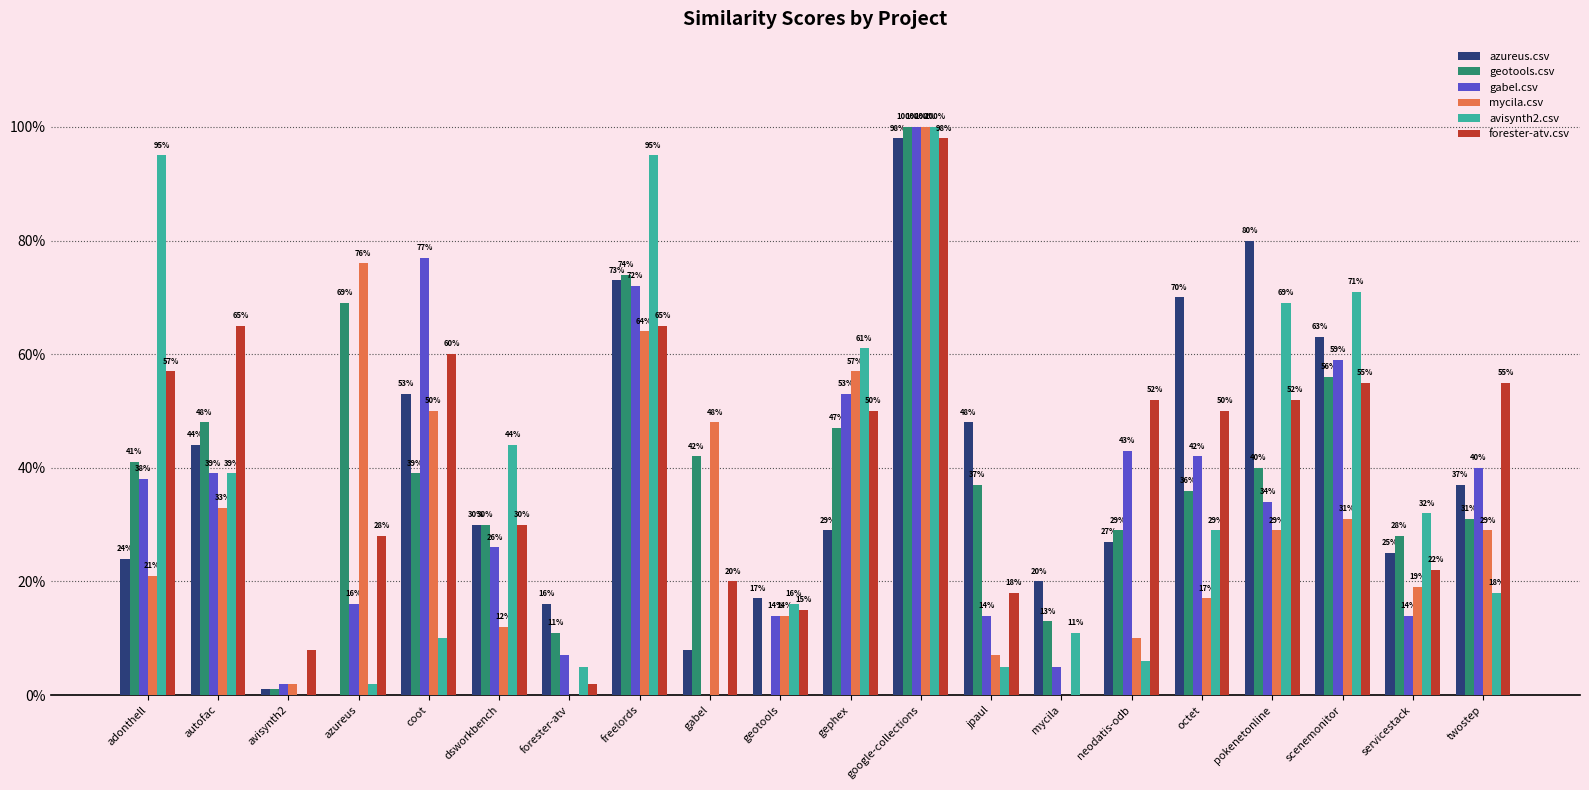

Which series has the widest spread of values?

geotools.csv